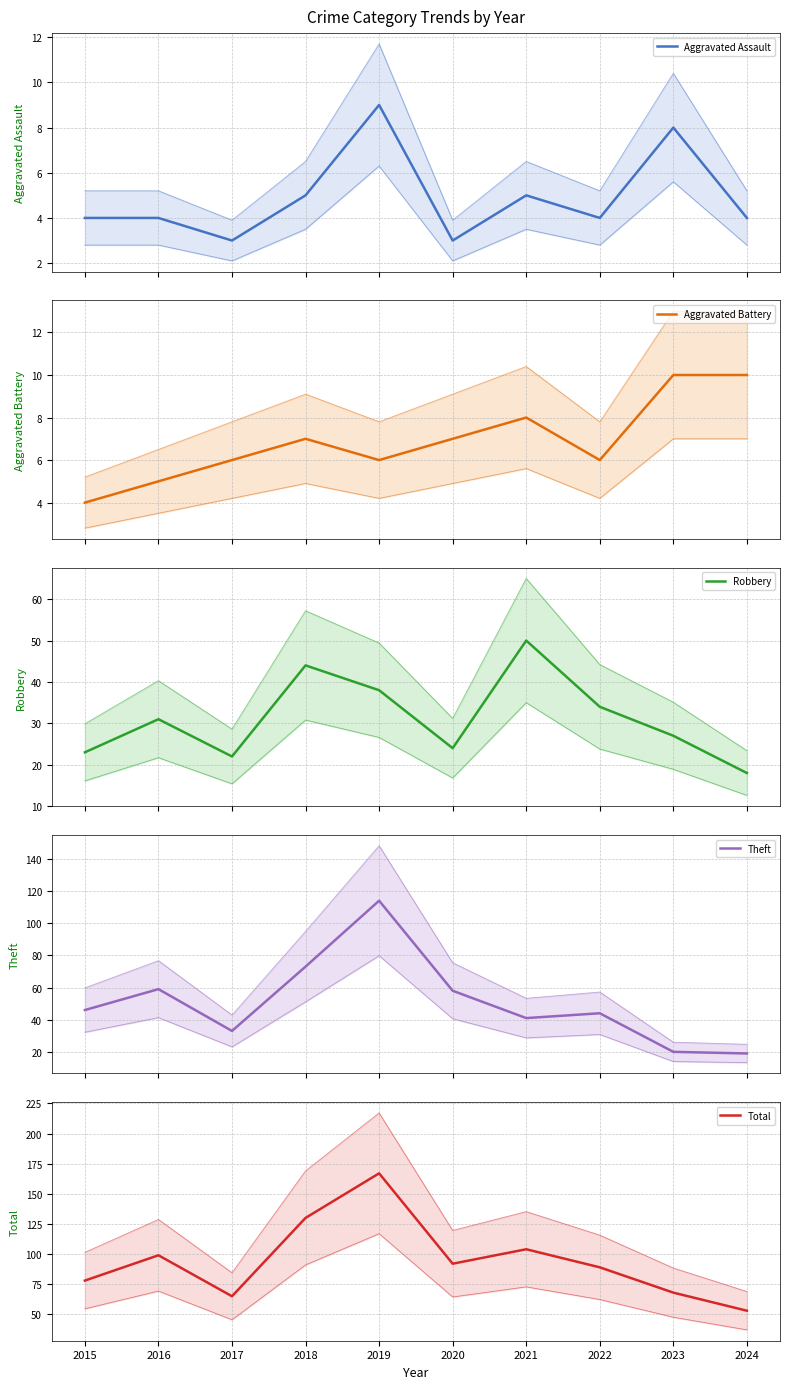

Is this an area chart (filled region under the line)?

No